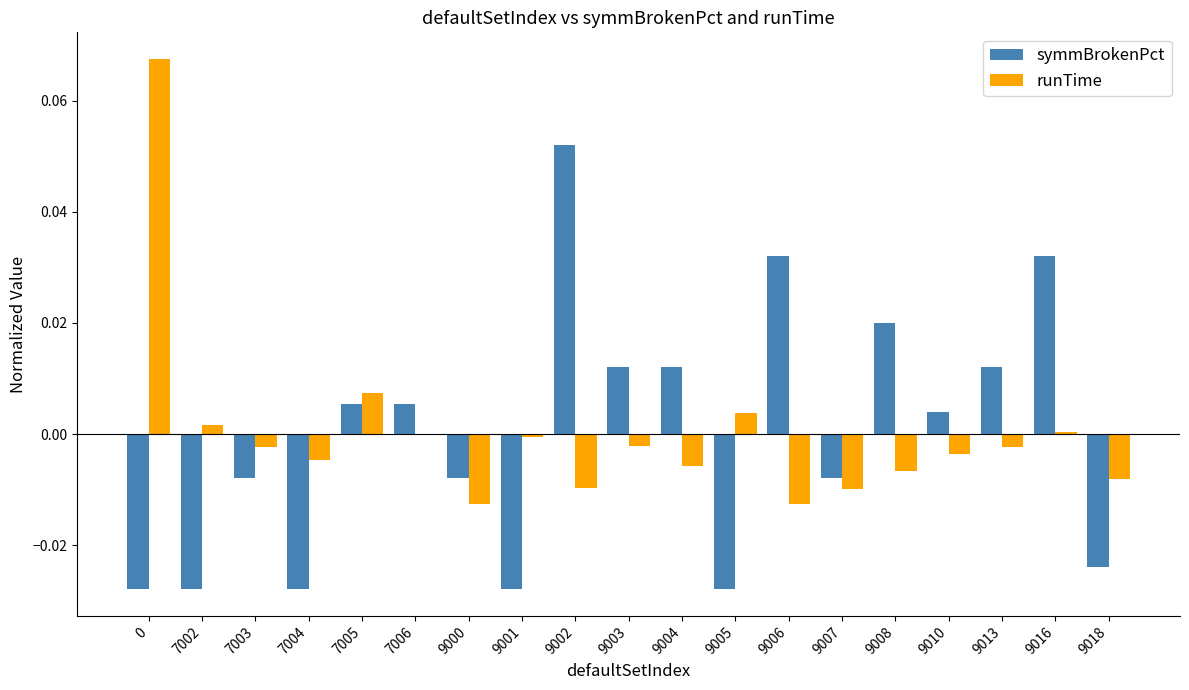

How many series are shown in this chart?

2